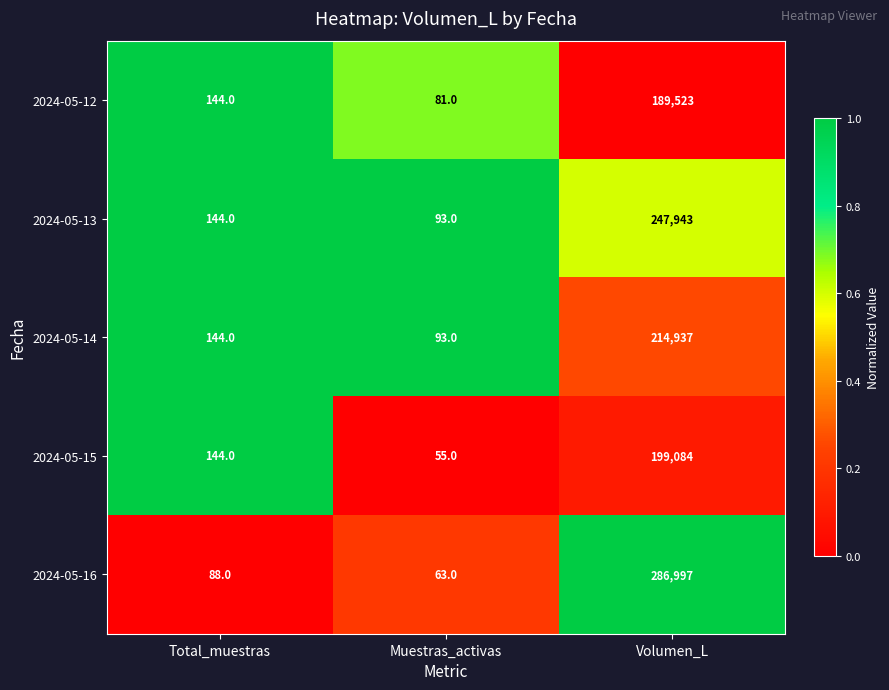

Reading right to left, extract all data points from this chart.

2024-05-12: 189523	81	144
2024-05-13: 247943	93	144
2024-05-14: 214937	93	144
2024-05-15: 199084	55	144
2024-05-16: 286997	63	88